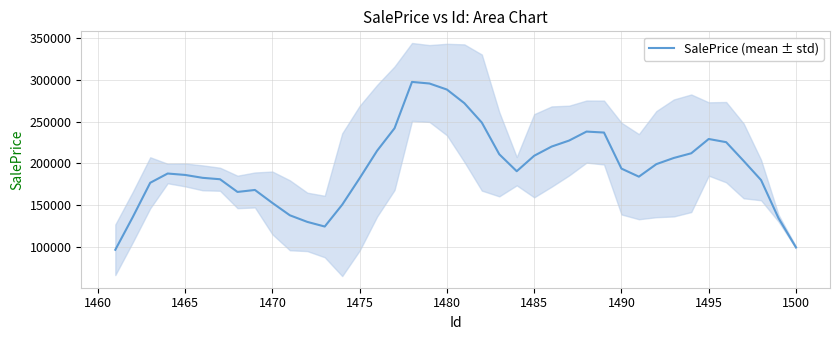

How many lines are shown in the chart?

1